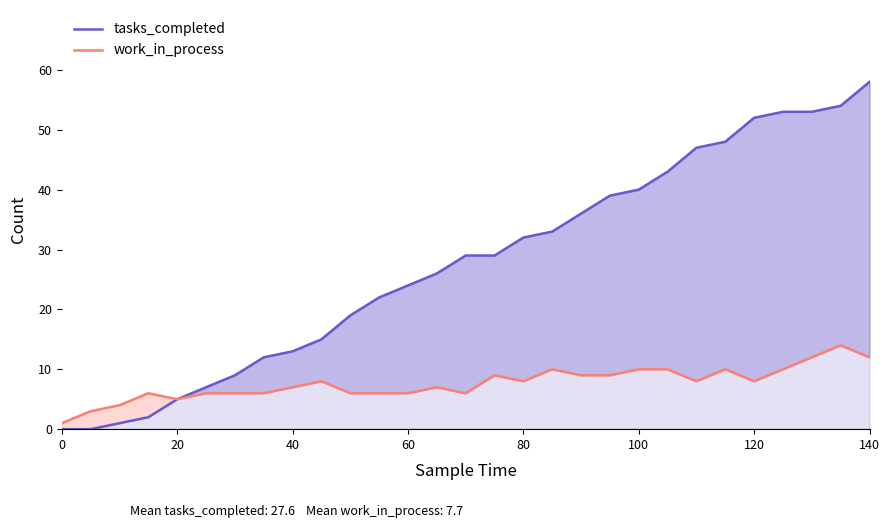

Which series has the largest range (max minus min)?

tasks_completed